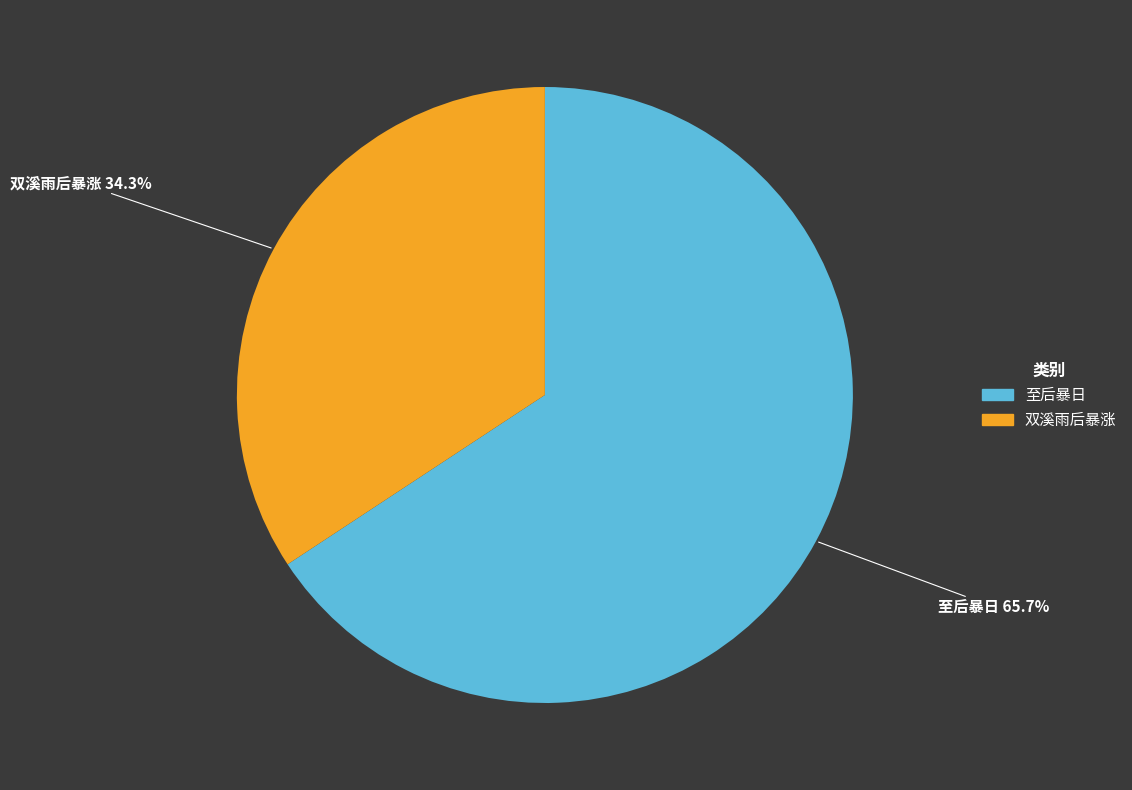

What percentage is the 双溪雨后暴涨 slice, to the nearest percent?

34%